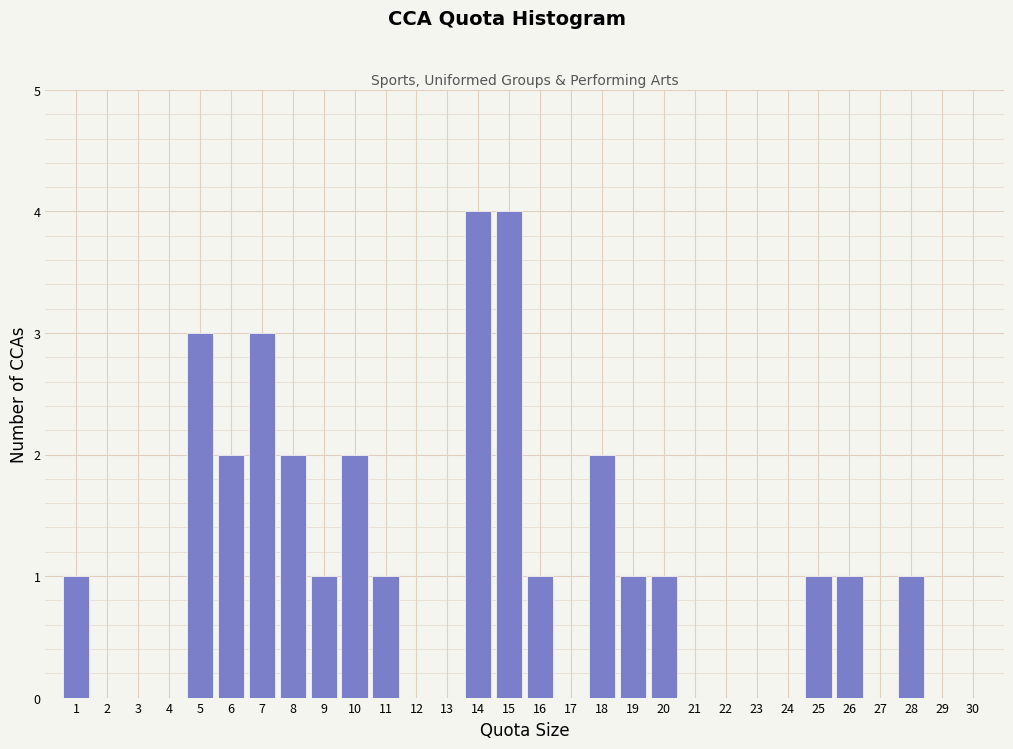

How tall is the bar that spans 15.5 to 16.5 on the x-axis? The values are not printed on the chart, so give them approximately, as read against the axis.

1